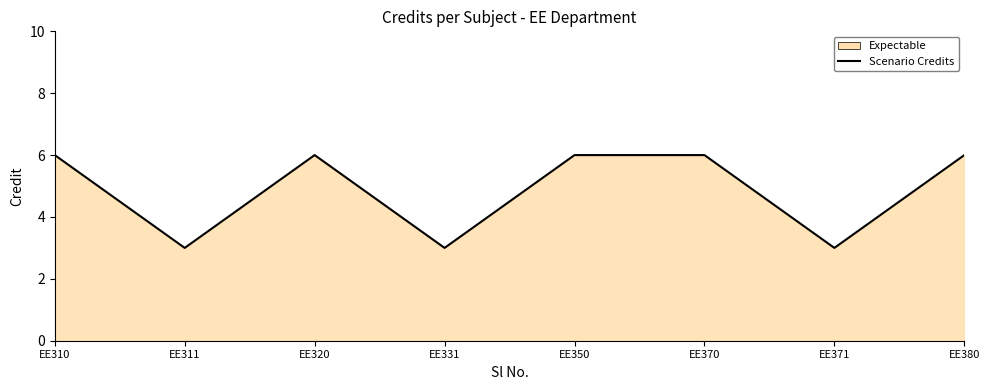

The chart shows a value of 6 at EE370. True or false?

True